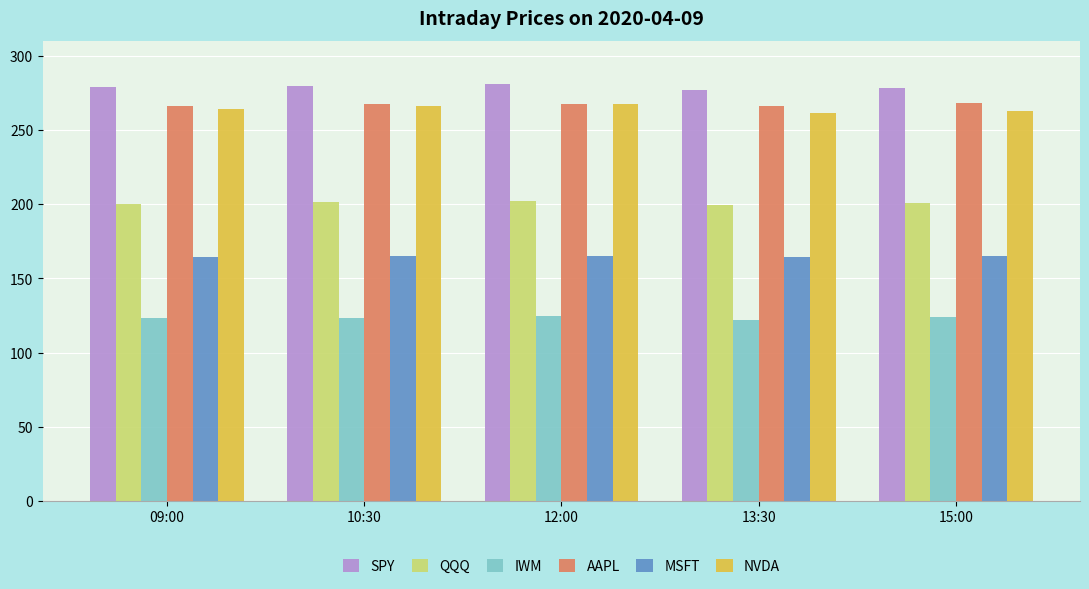

Is it true that SPY equals 280.9 at 12:00?

True